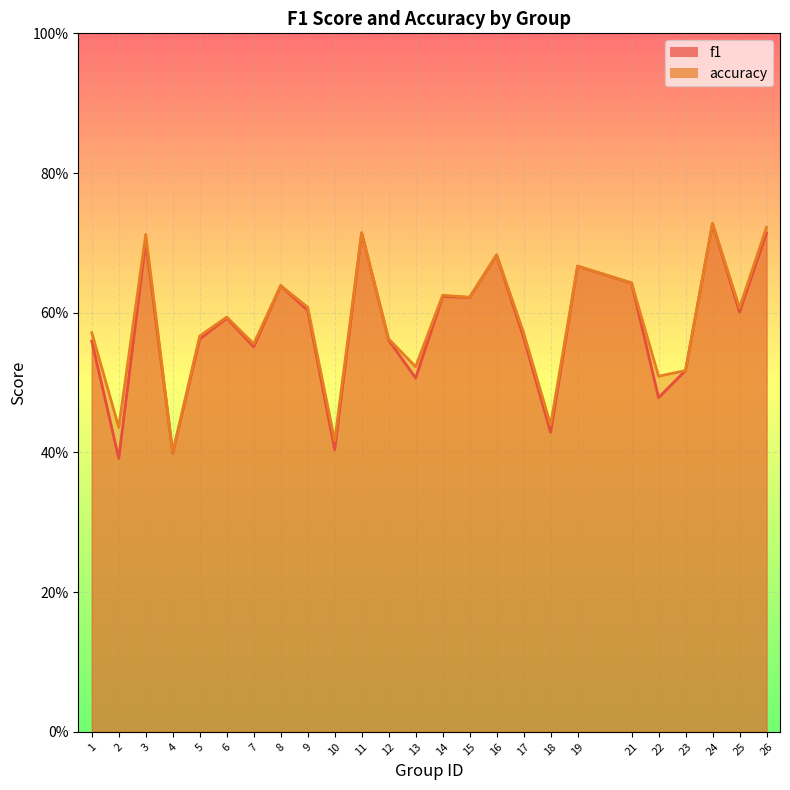

List the series in order of their overall mean, highest first.

accuracy, f1